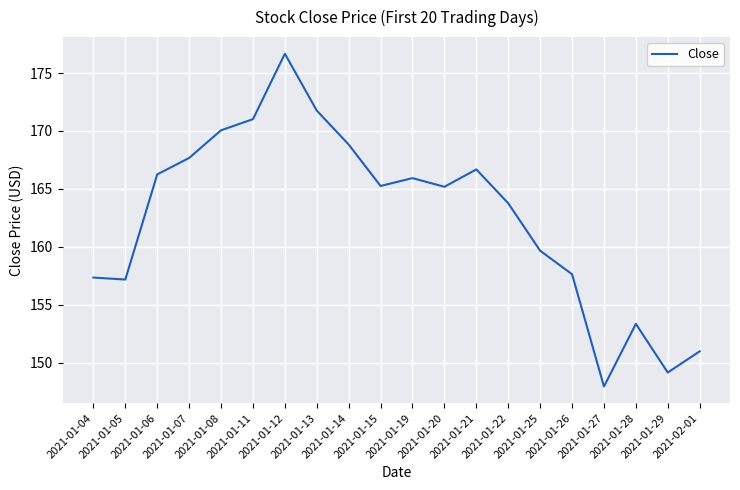

What is the minimum value shown in the chart?

147.9